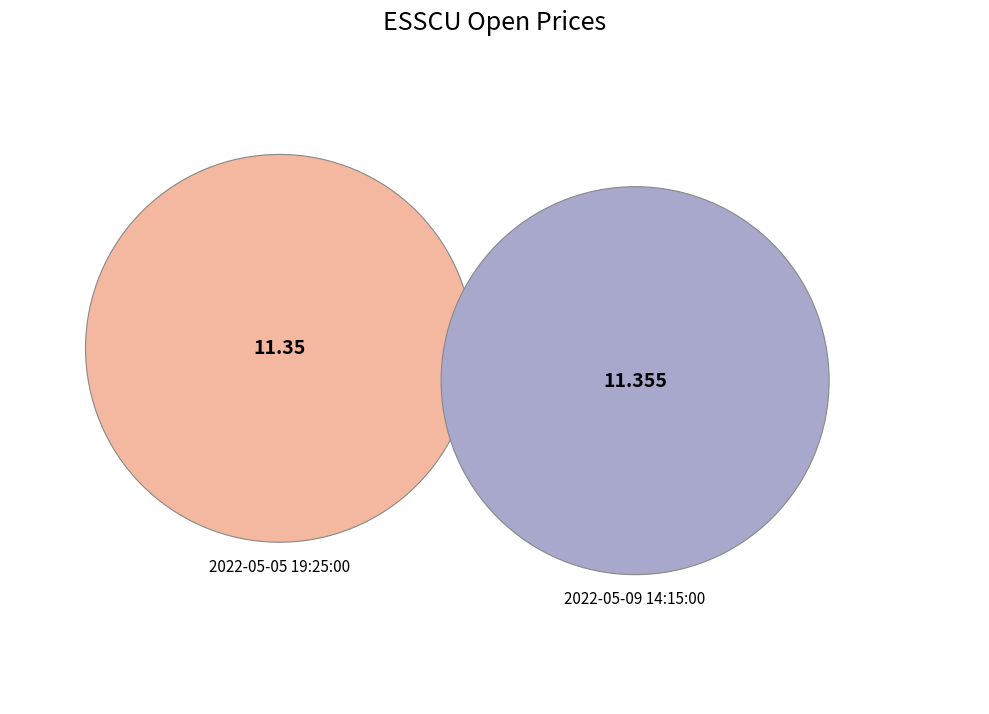

Is there a majority slice in this chart?

Yes